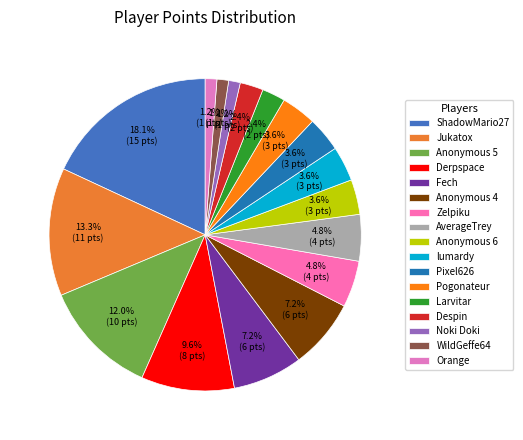

Which has a higher value, Derpspace or Anonymous 6?

Derpspace